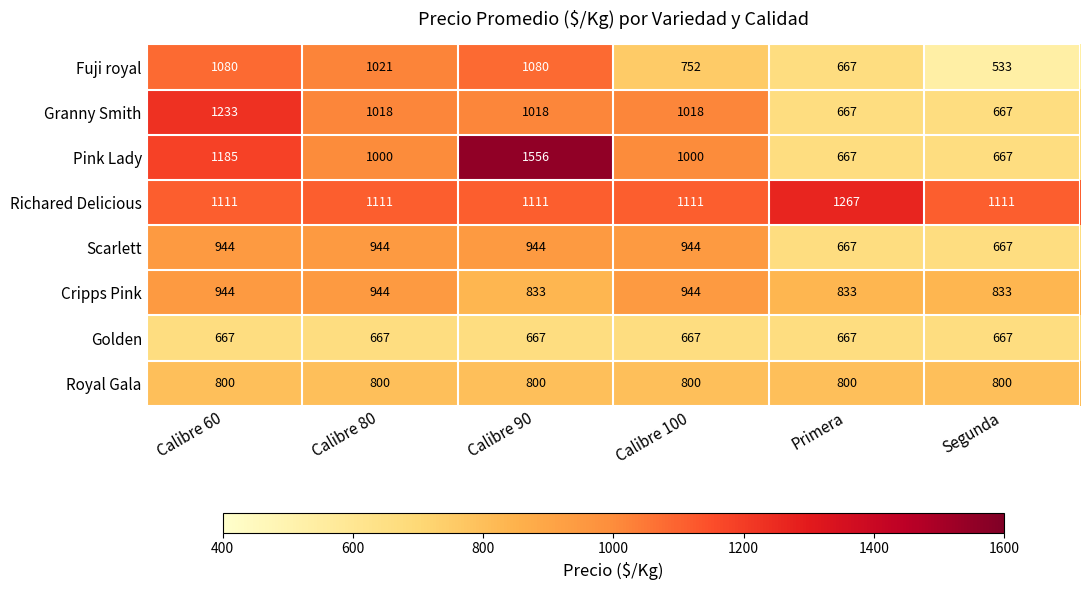

Which series has the widest spread of values?

Pink Lady